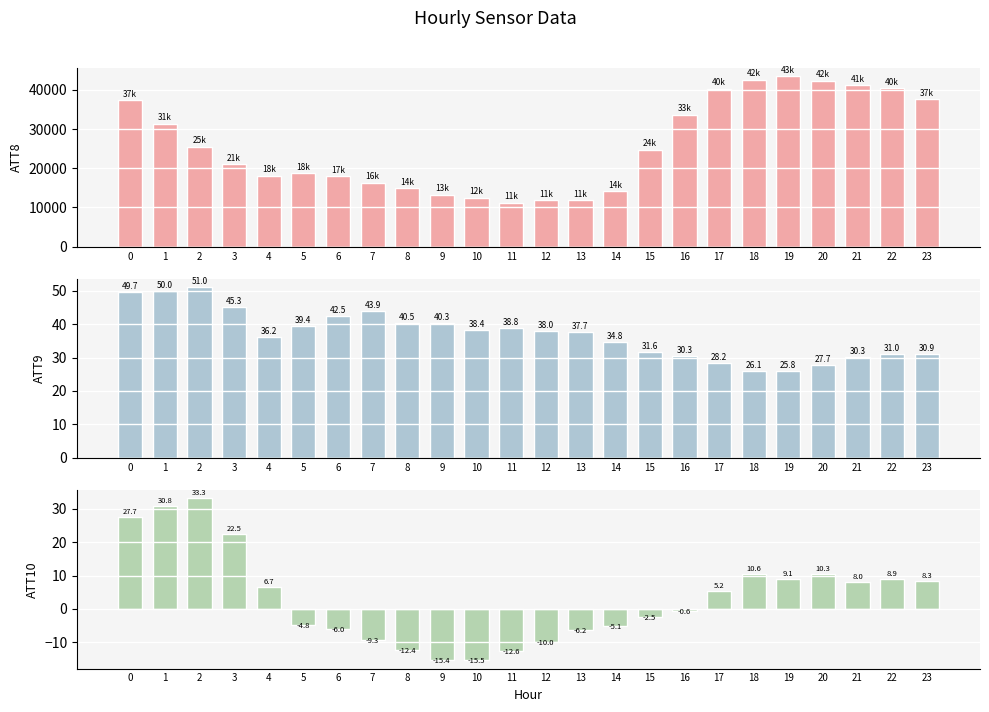

What are all the series names shown in the legend?

ATT8, ATT9, ATT10